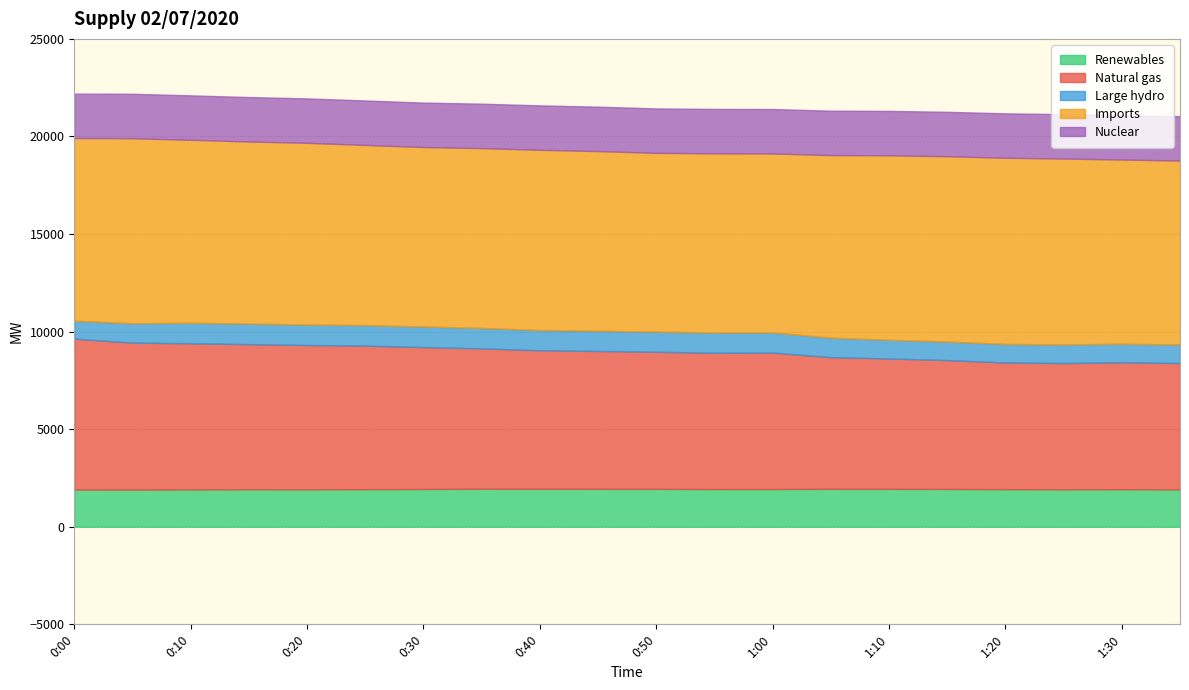

The value of Renewables at 0:20 is 1917. True or false?

True